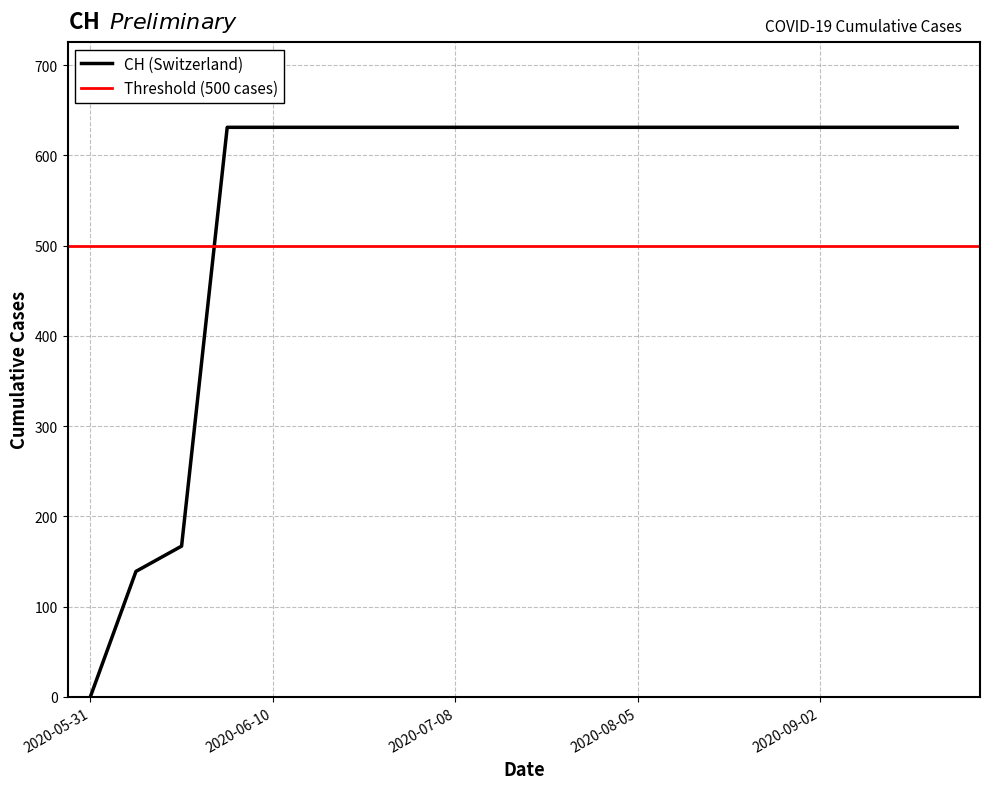

Is this an area chart (filled region under the line)?

No